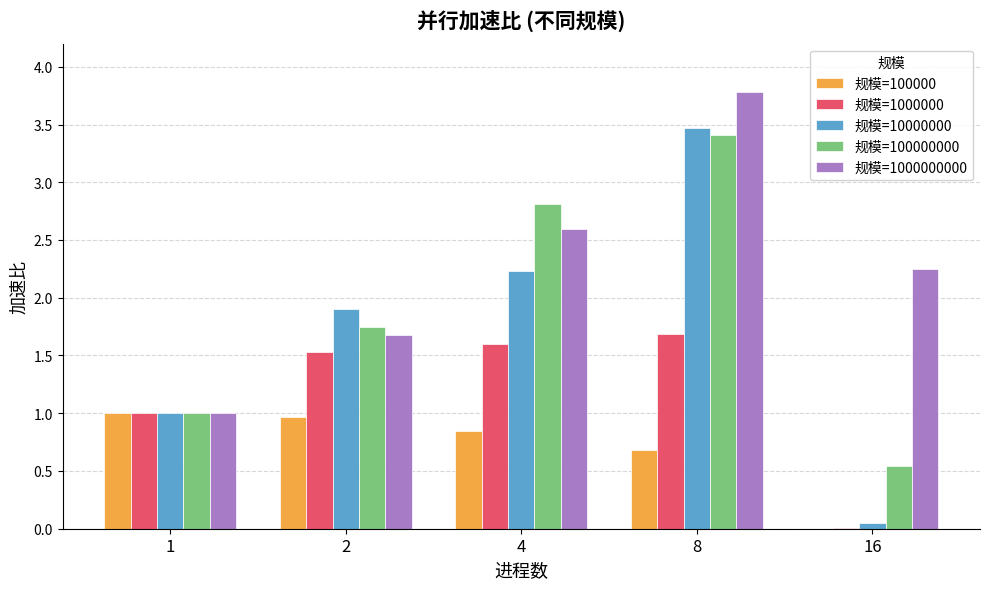

How many groups of bars are there?

5